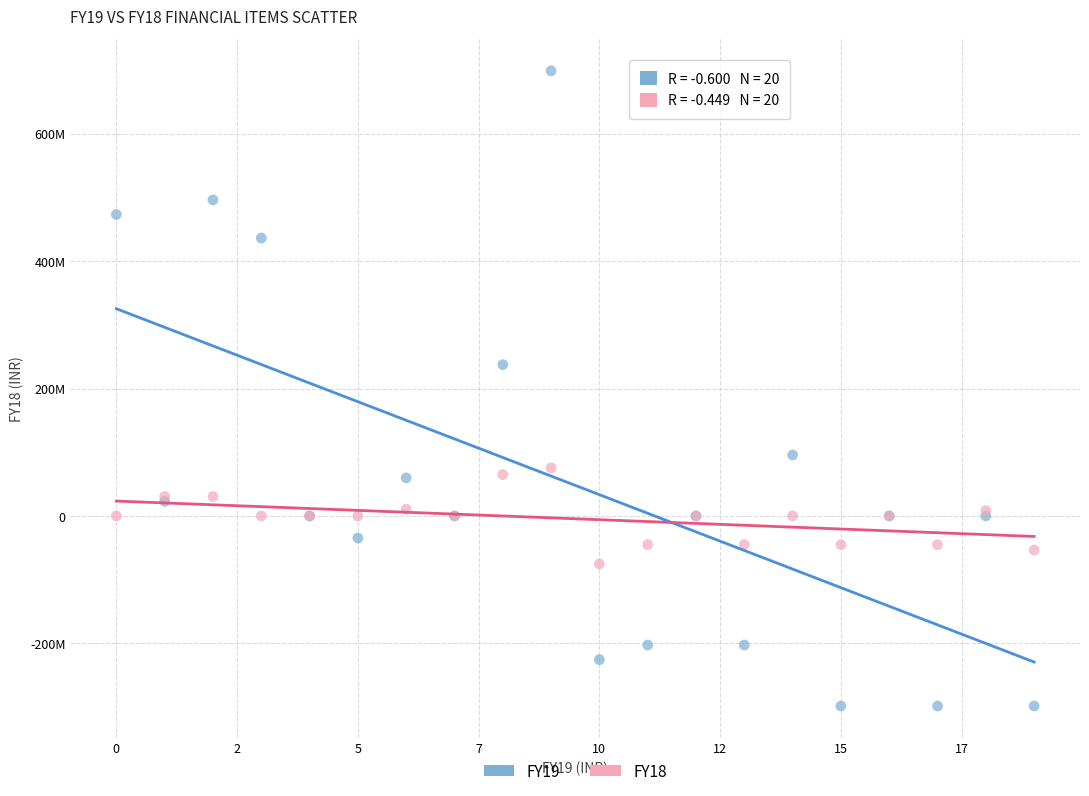

What are all the series names shown in the legend?

FY19, FY18